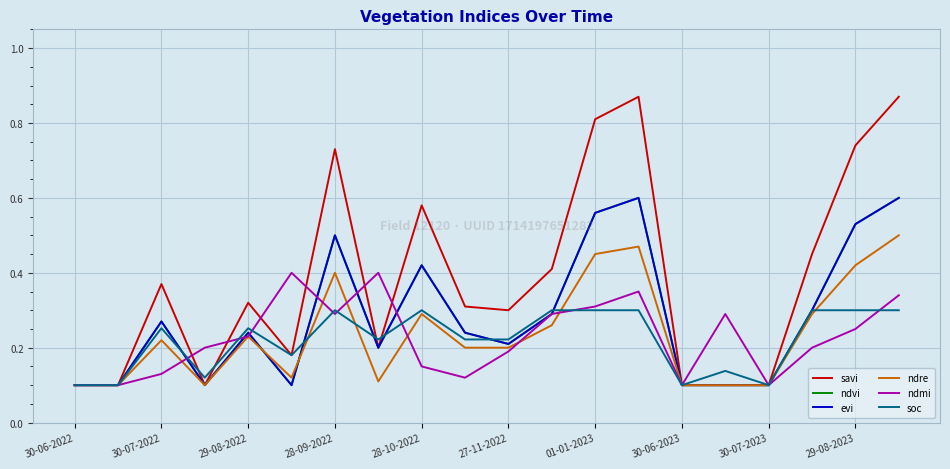

Does the chart display data point markers on the line(s)?

No